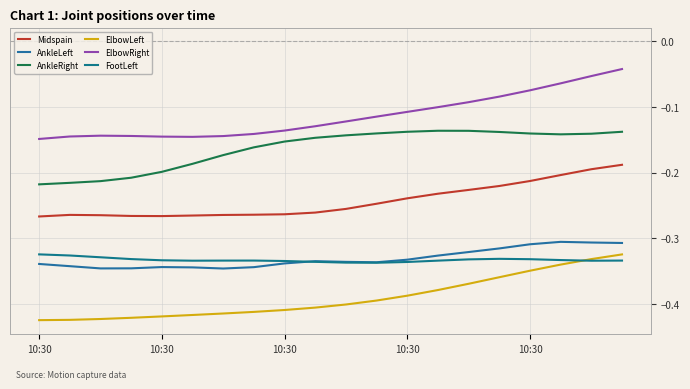

True or false: AnkleRight and AnkleLeft cross at least once.

False